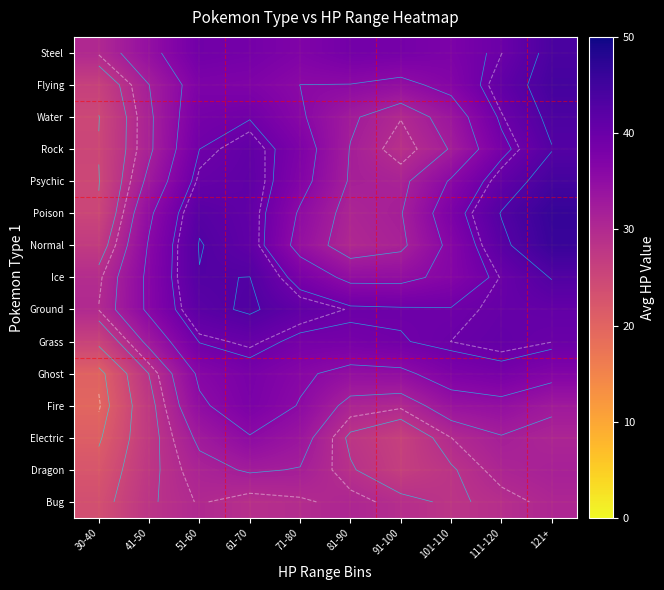

The Ice series shows 62.2 at 91-100. True or false?

False